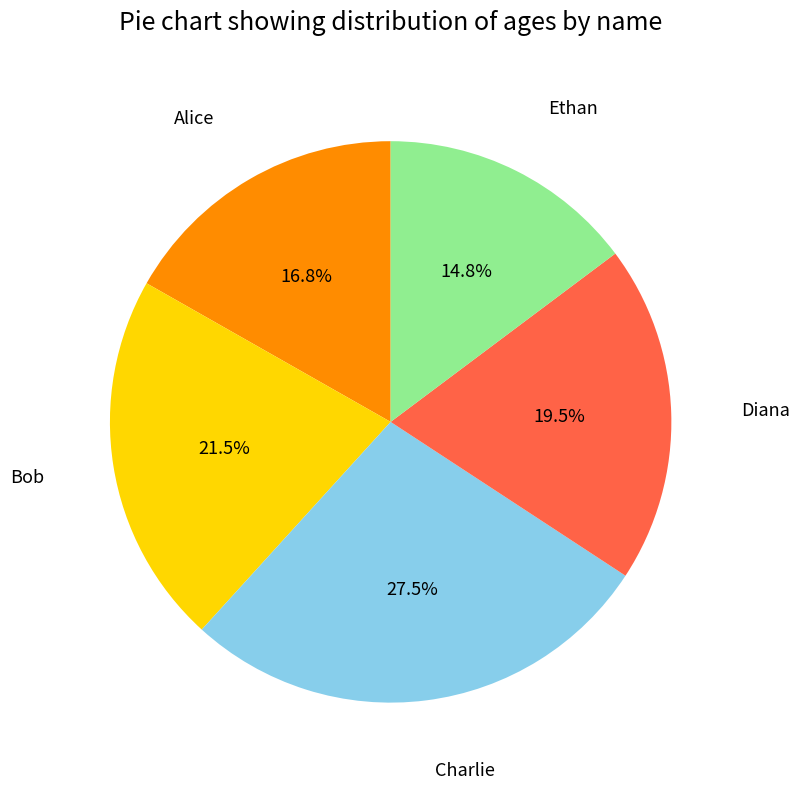

Rank the categories by value from lowest to highest.

Ethan, Alice, Diana, Bob, Charlie